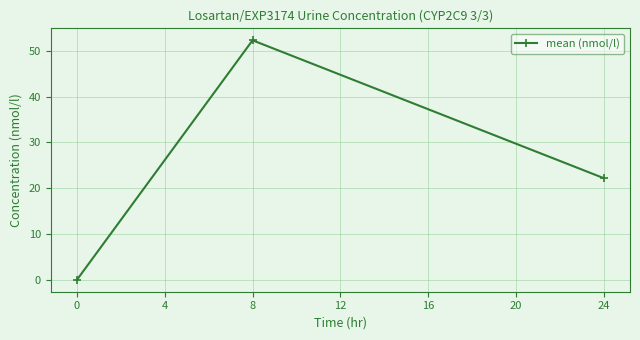

Is it true that the value at 8 is 20.7?

False